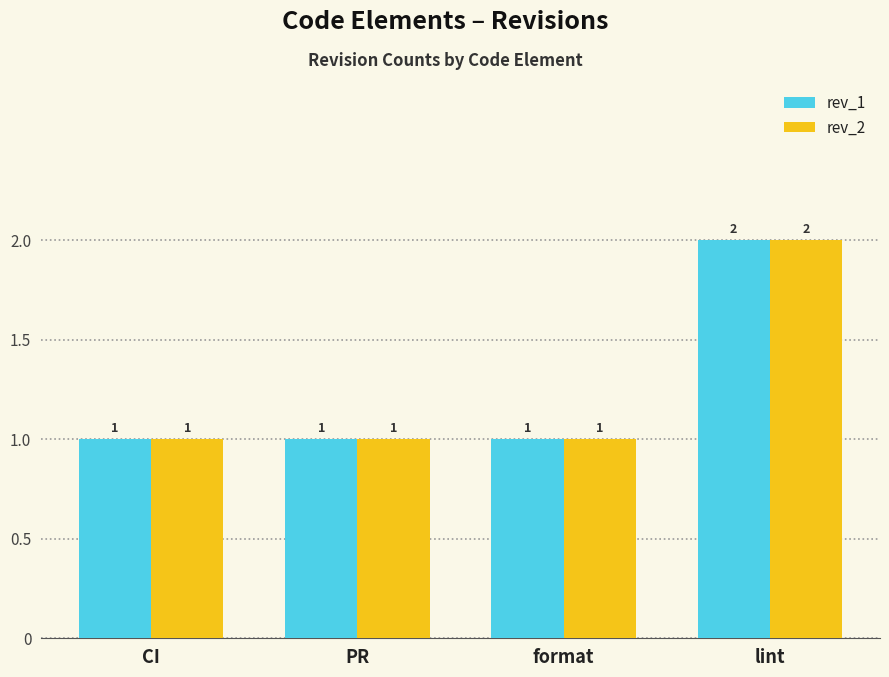

What position from the left is PR?

2